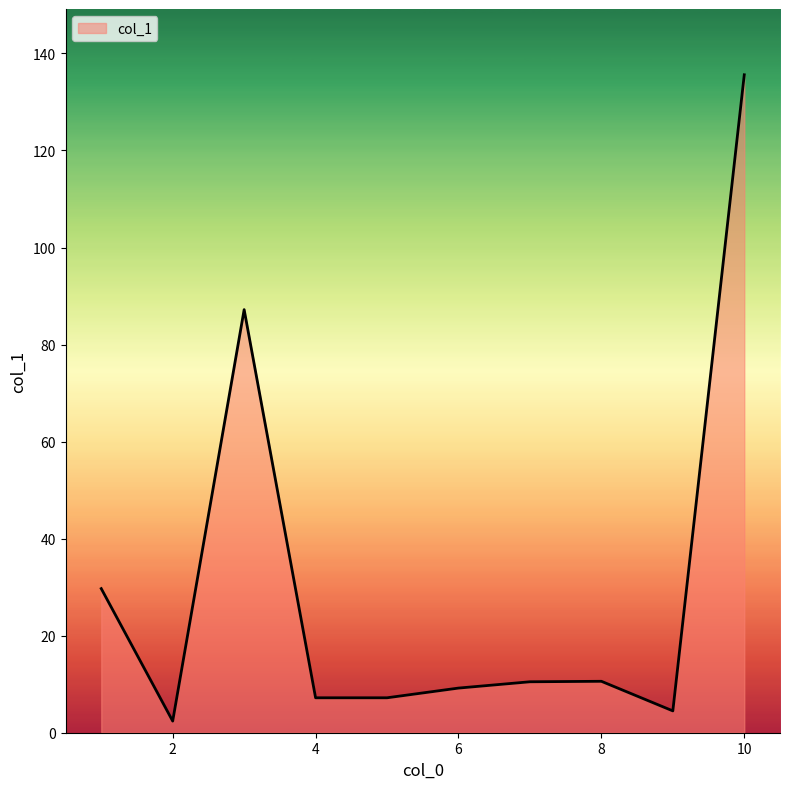

What is the difference between the maximum and minimum values?

133.2